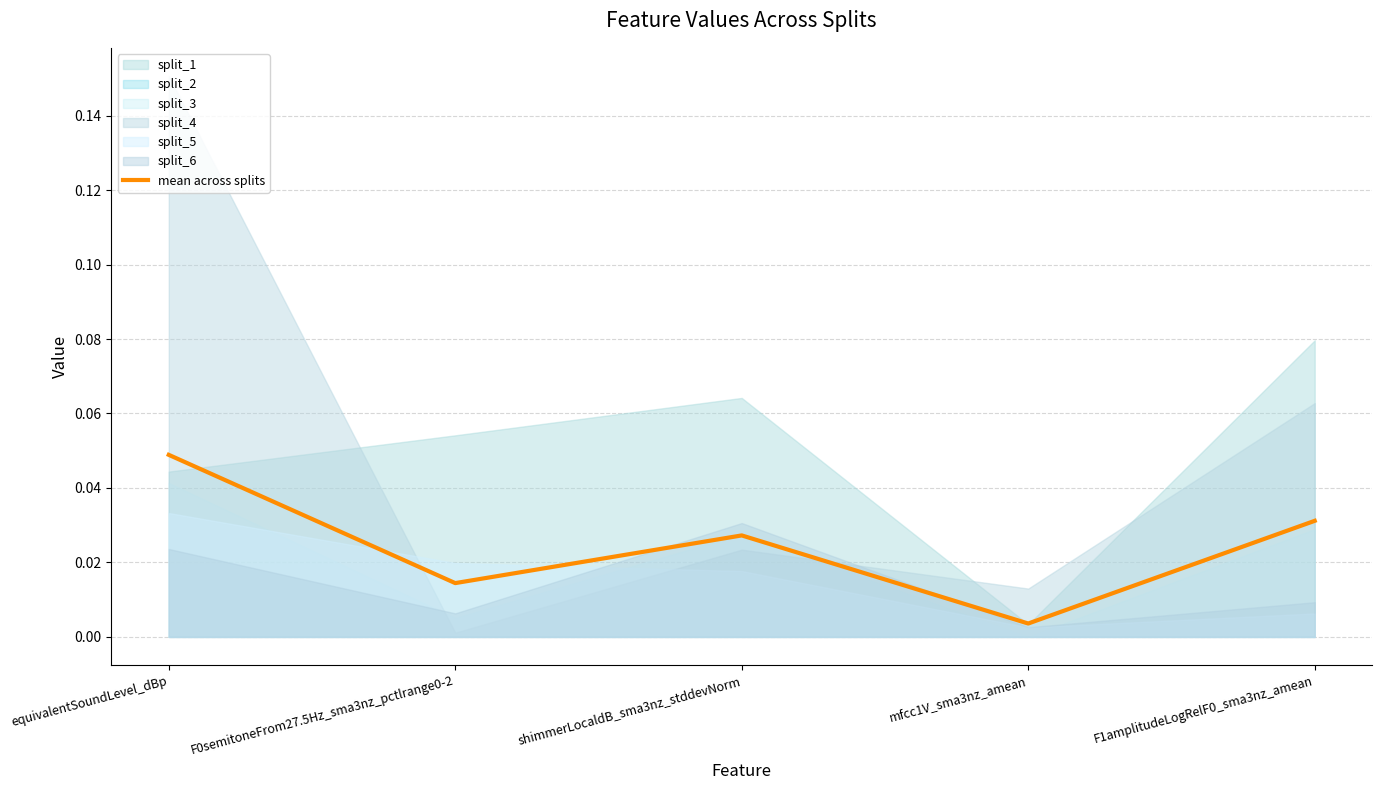

How many interior local peaks (higher than both neighbors) does the data have?

1